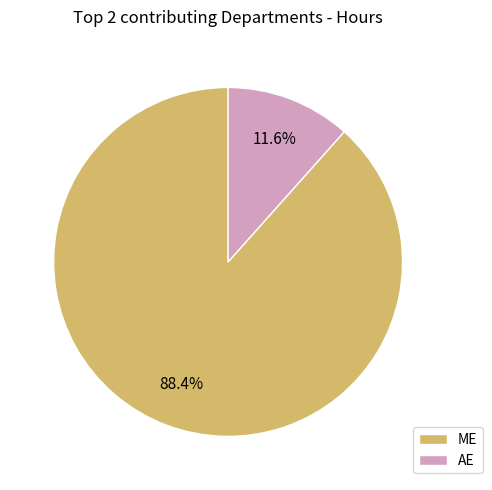

What percentage do ME and AE together represent?

100.0%